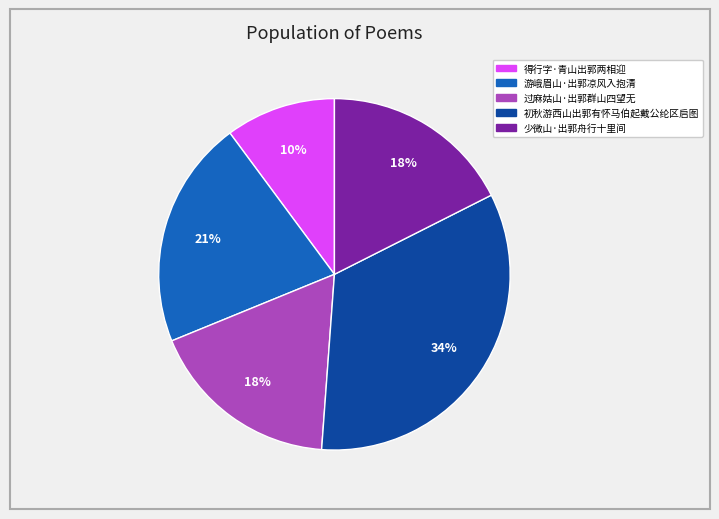

Is there any slice that represents more than half of the pie?

No